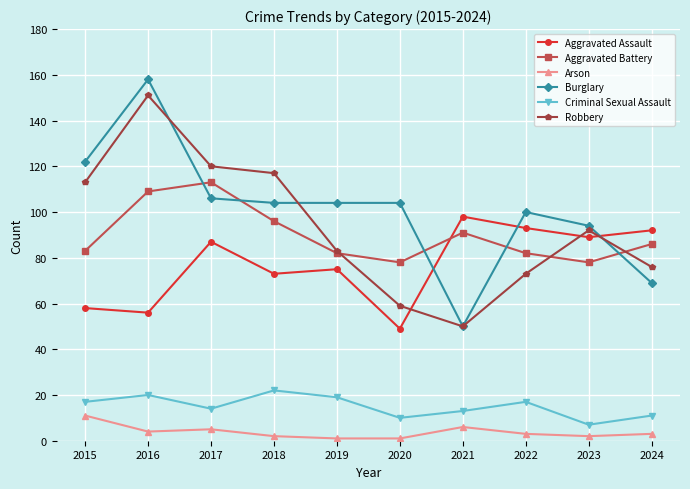

Which series has the largest range (max minus min)?

Burglary